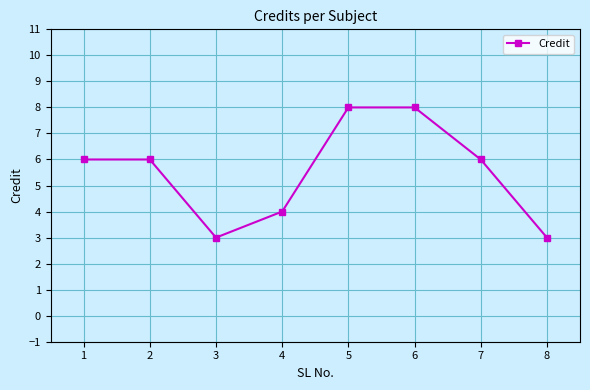

How many distinct data groups are displayed?

1